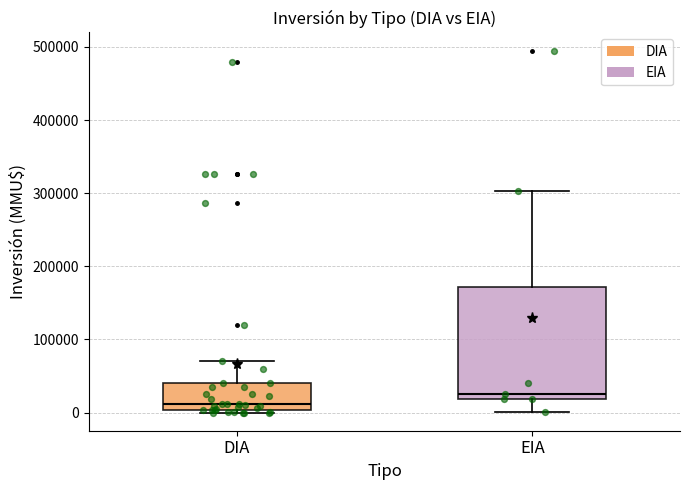

Where does the upper whisker of the box for DIA end on the y-axis? The values are not printed on the chart, so give them approximately, as read against the axis.

70000